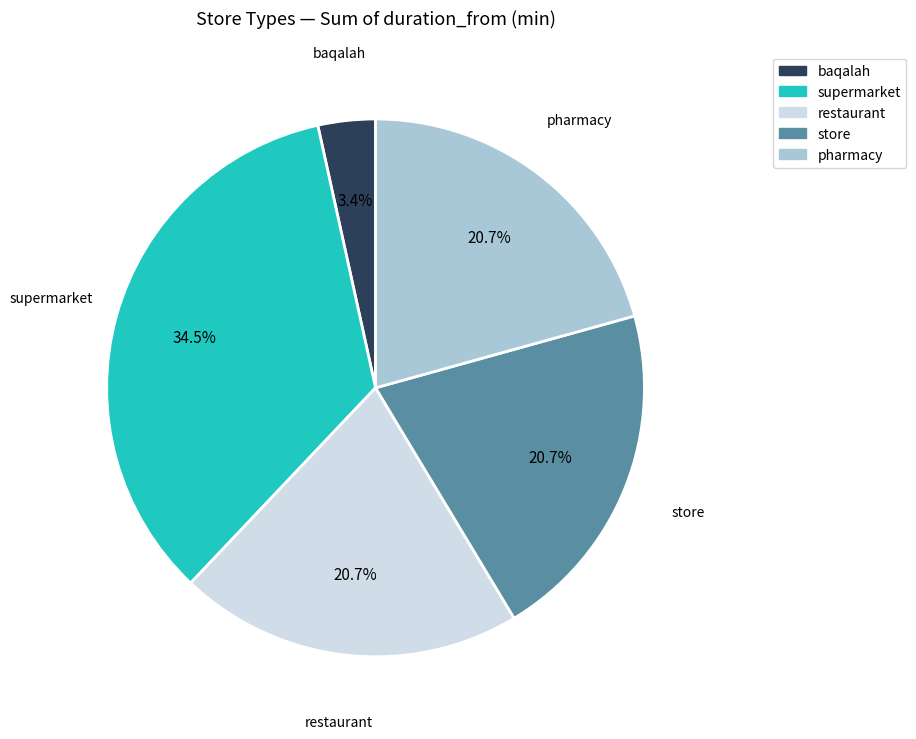

Approximately how many times larger is the value at baqalah compared to pharmacy?

0.2